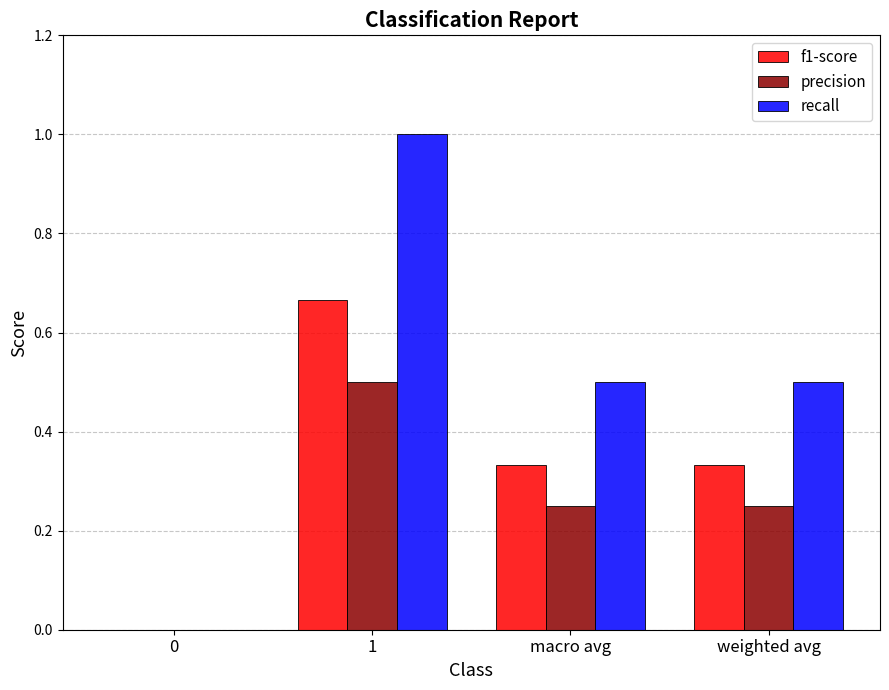

Between 1 and weighted avg, which series saw the biggest shift?

recall